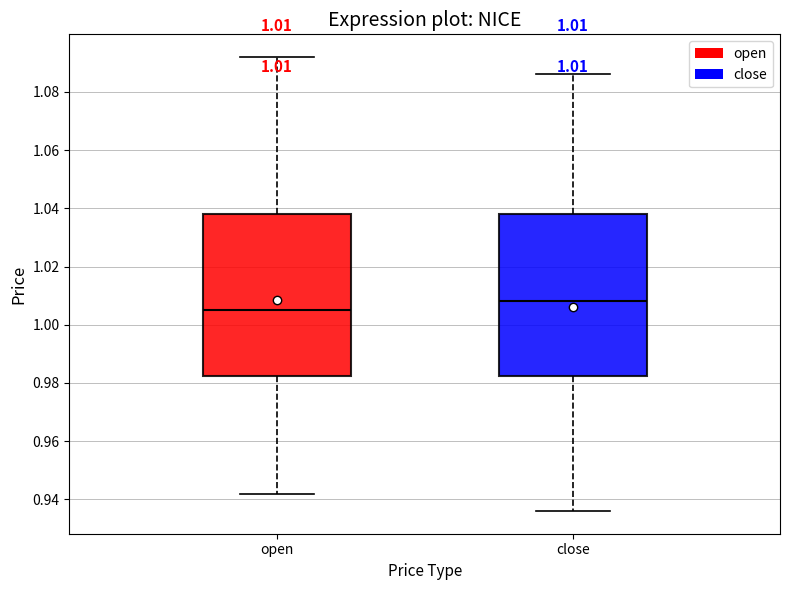

Which box has the highest median line?

close